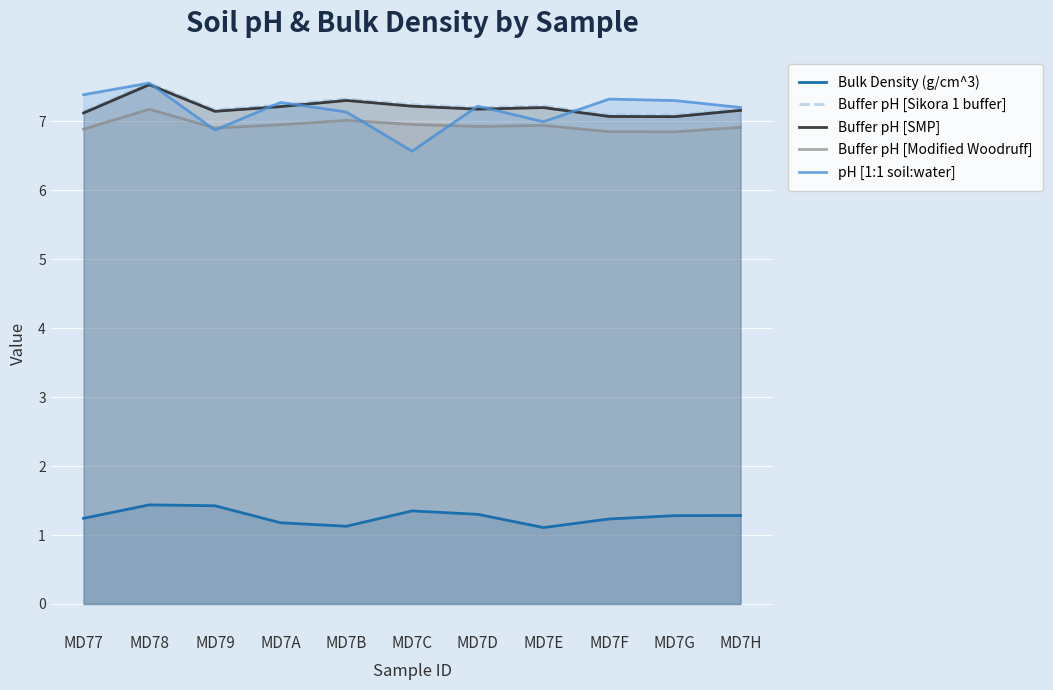

Is the value of Buffer pH [Sikora 1 buffer] at MD7E greater than the value of Buffer pH [SMP] at MD7D?

Yes